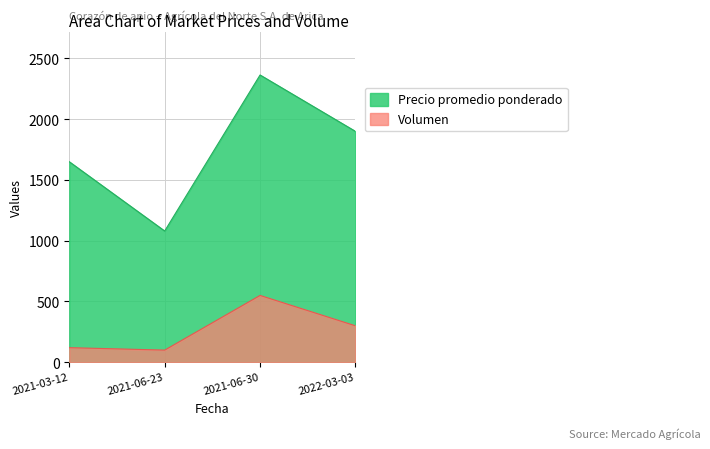

What is the difference between the second highest and minimum values in the Precio promedio ponderado series?

820